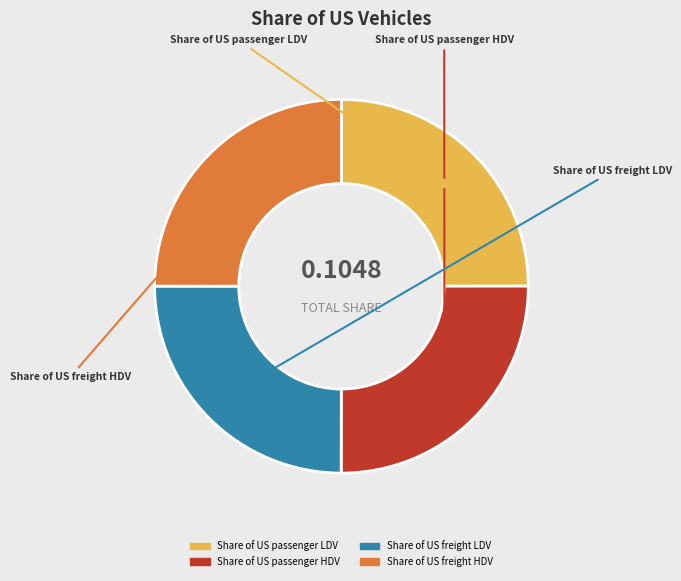

What portion of the pie excludes Share of US passenger HDV?

75.0%